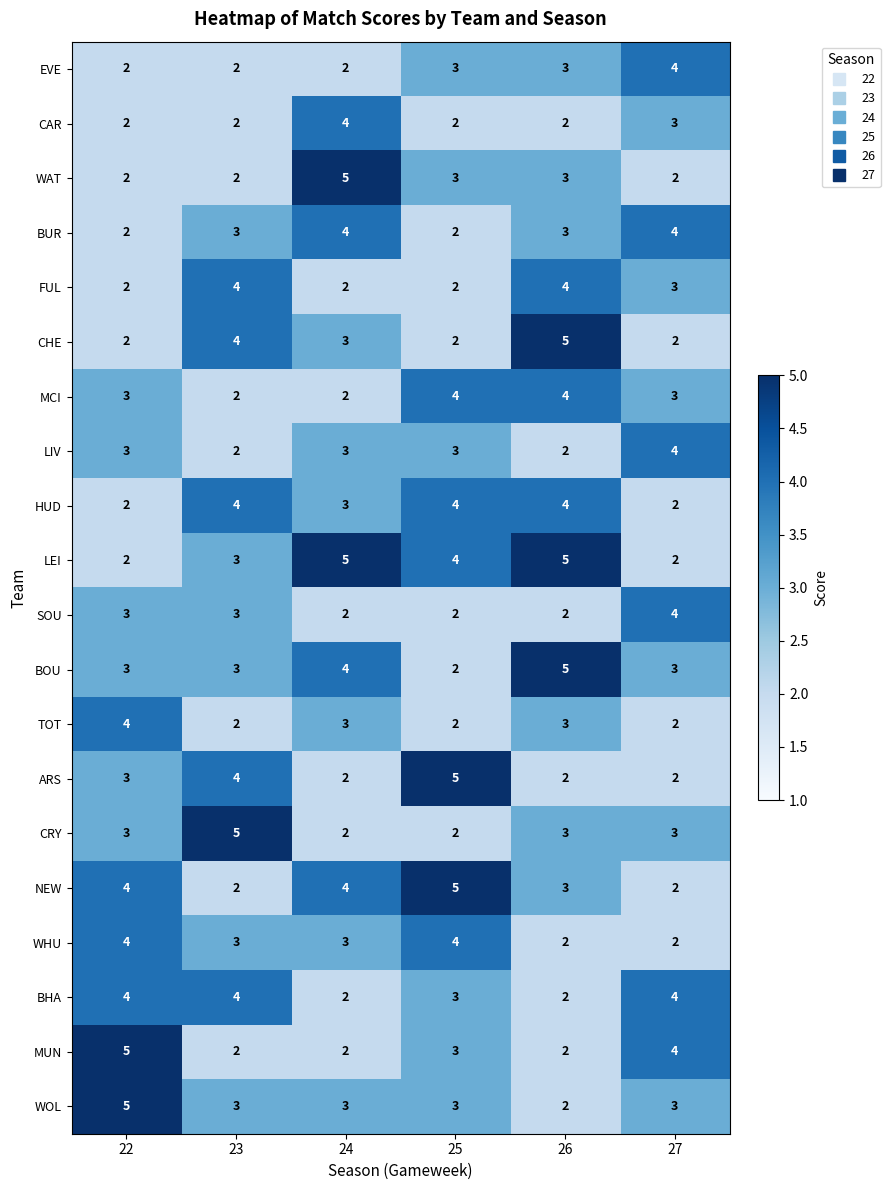

Where is FUL nearest to the value 3?

27